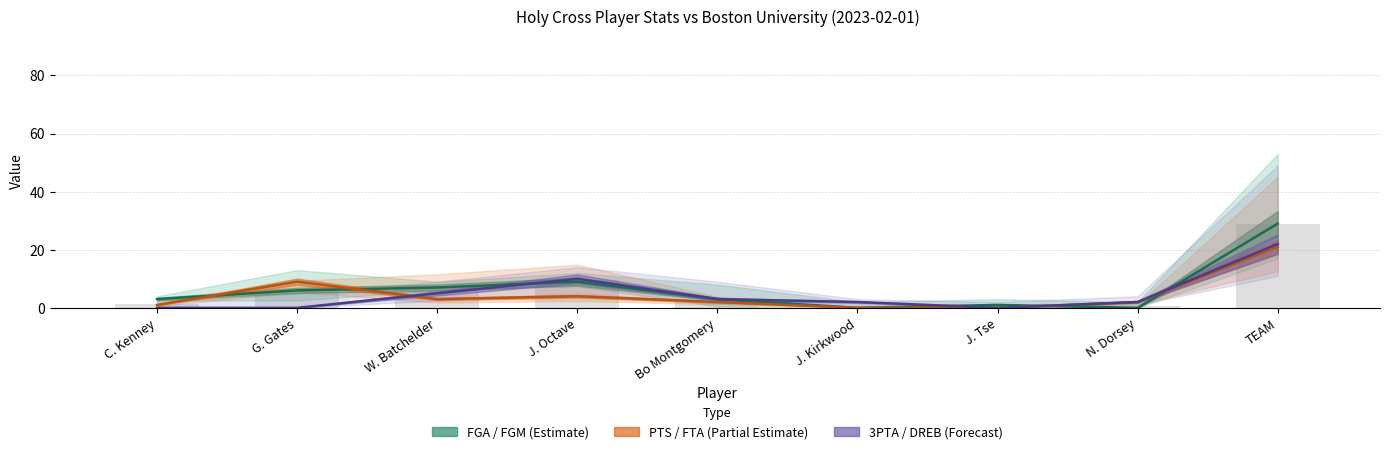

What is the difference between the second highest and minimum values in the 3PTA series?

10.0